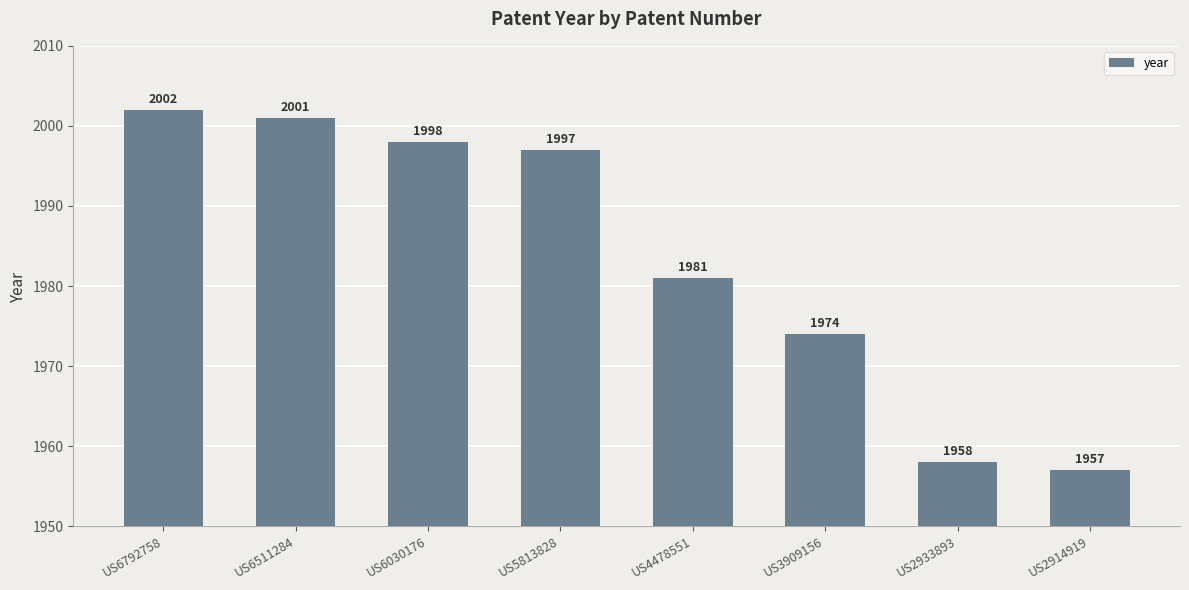

Reading left to right, list all the values displayed in this chart.

US6792758=2002	US6511284=2001	US6030176=1998	US5813828=1997	US4478551=1981	US3909156=1974	US2933893=1958	US2914919=1957